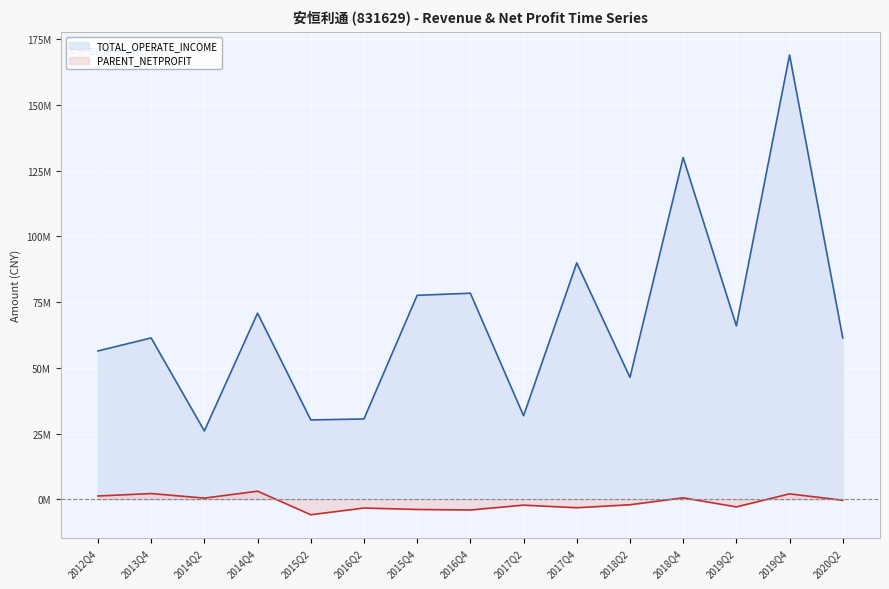

True or false: PARENT_NETPROFIT has a value of 946254.9 at 2018Q4.

False